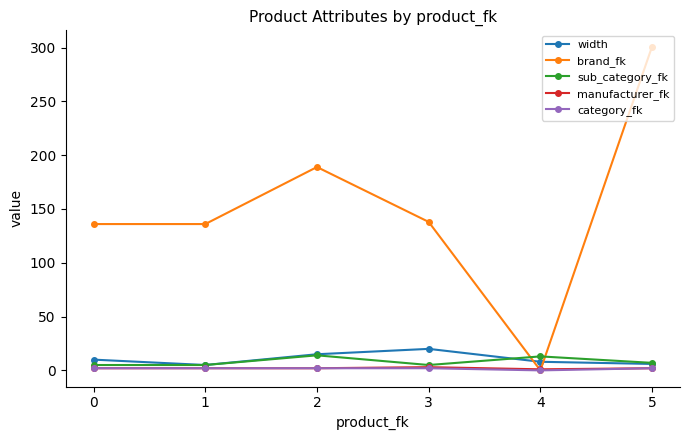

How many times do brand_fk and sub_category_fk cross each other?

2